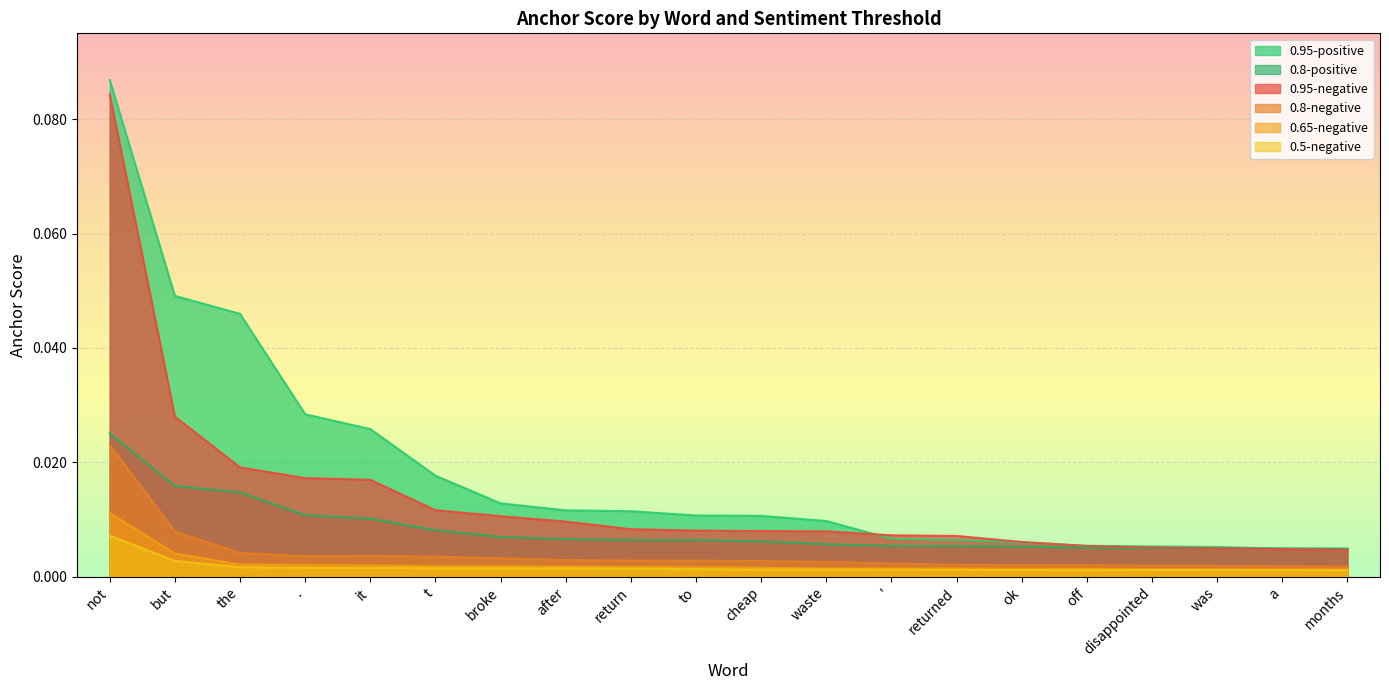

The 0.95-negative series shows 0.0 at t. True or false?

True